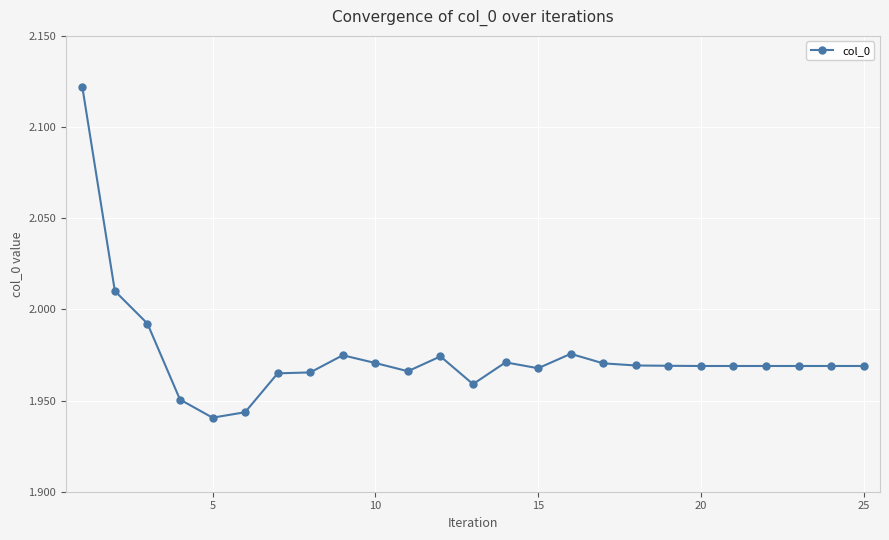

What is the sum of all values?

49.4